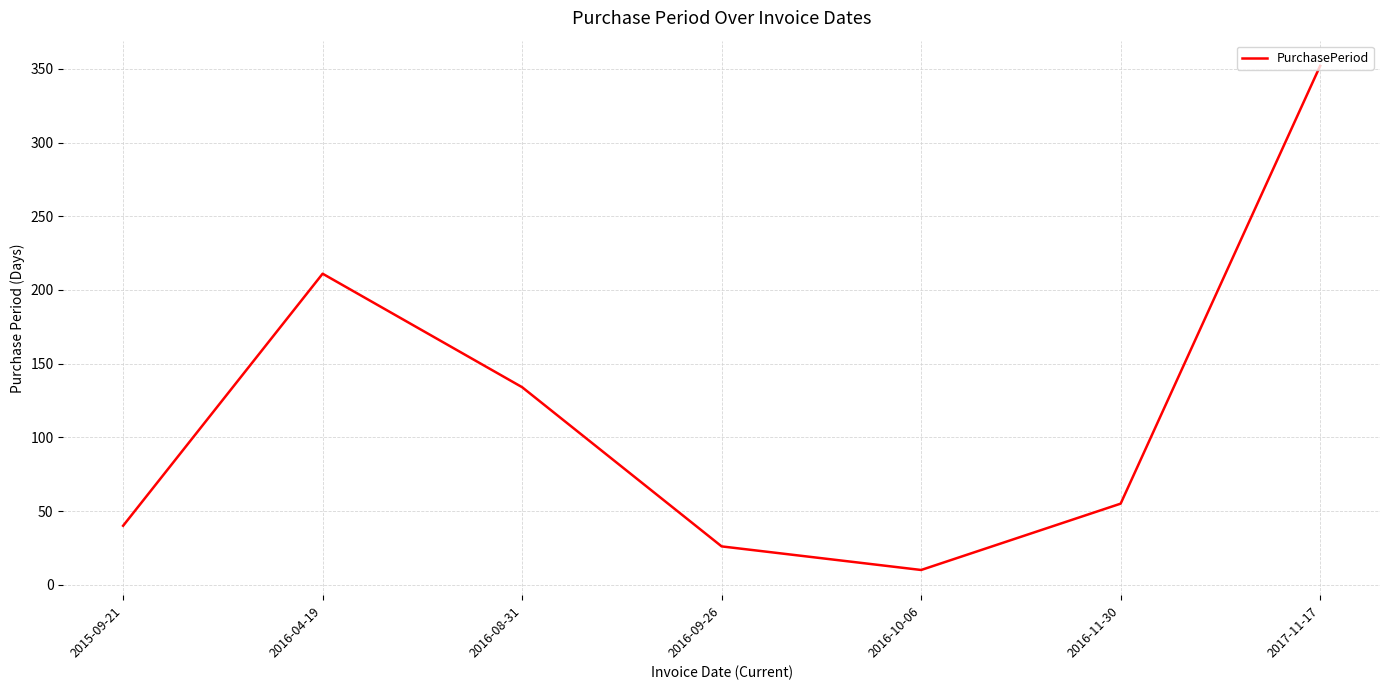

What is the difference between the values at 2016-11-30 and 2016-09-26?

29